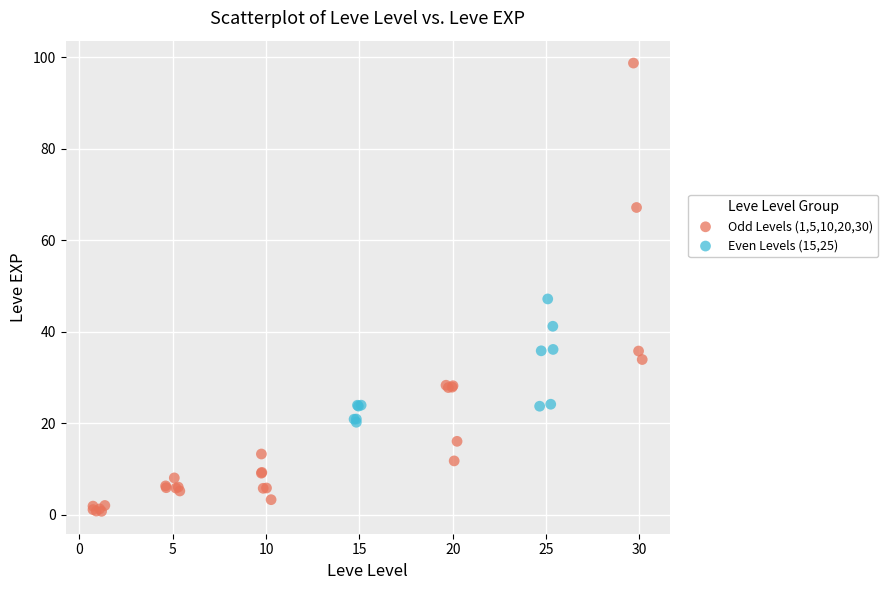

Which series contains the lowest Y value?

Odd Levels (1,5,10,20,30)